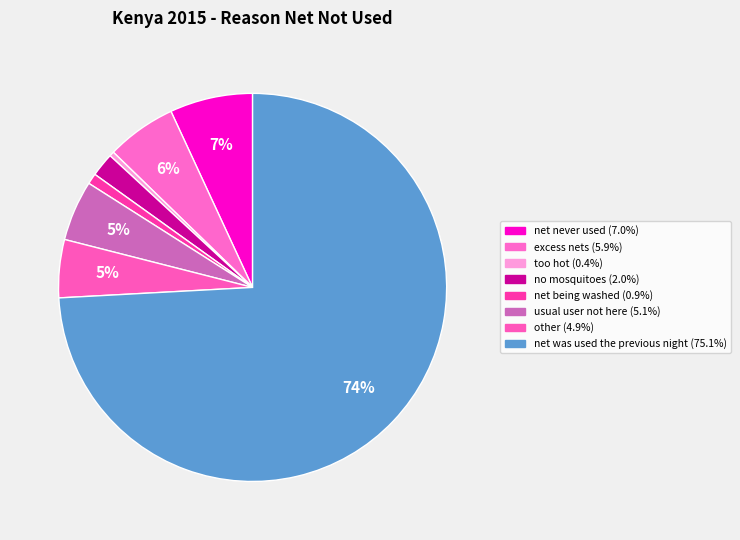

What percentage is the net was used the previous night slice, to the nearest percent?

74%